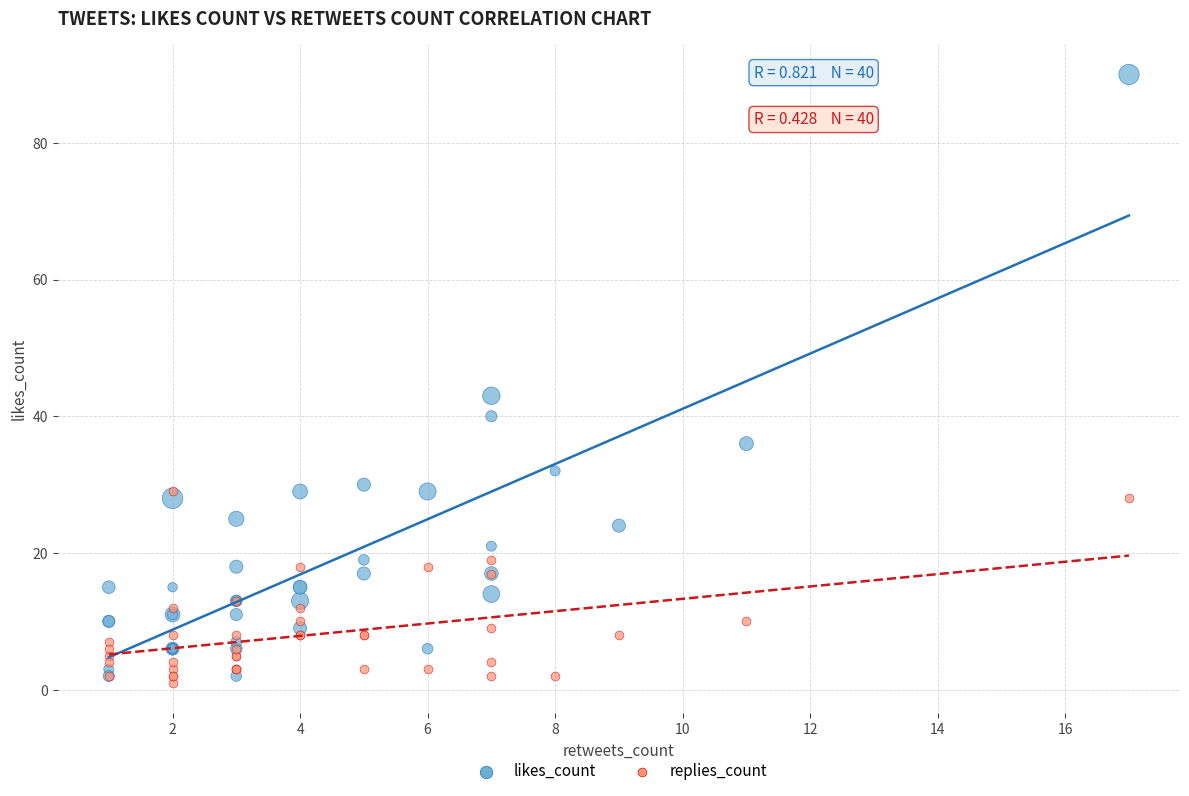

In the likes_count series, what Y value is closest to 46?

43